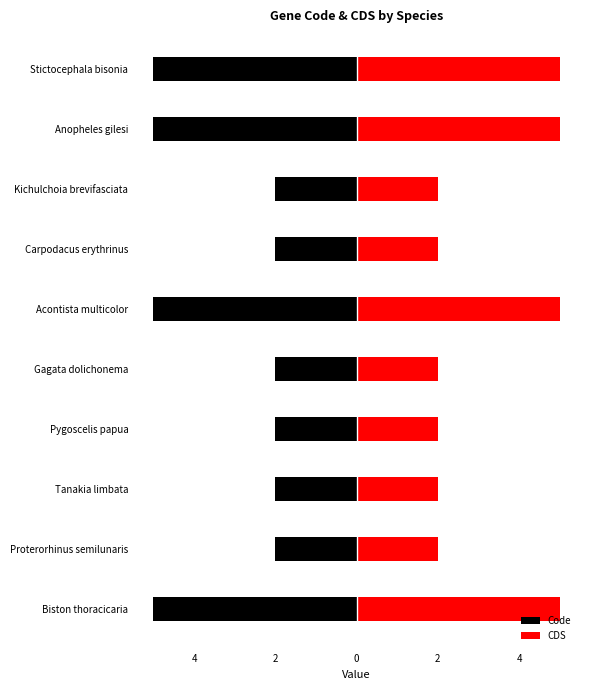

Does the chart contain any negative values?

Yes